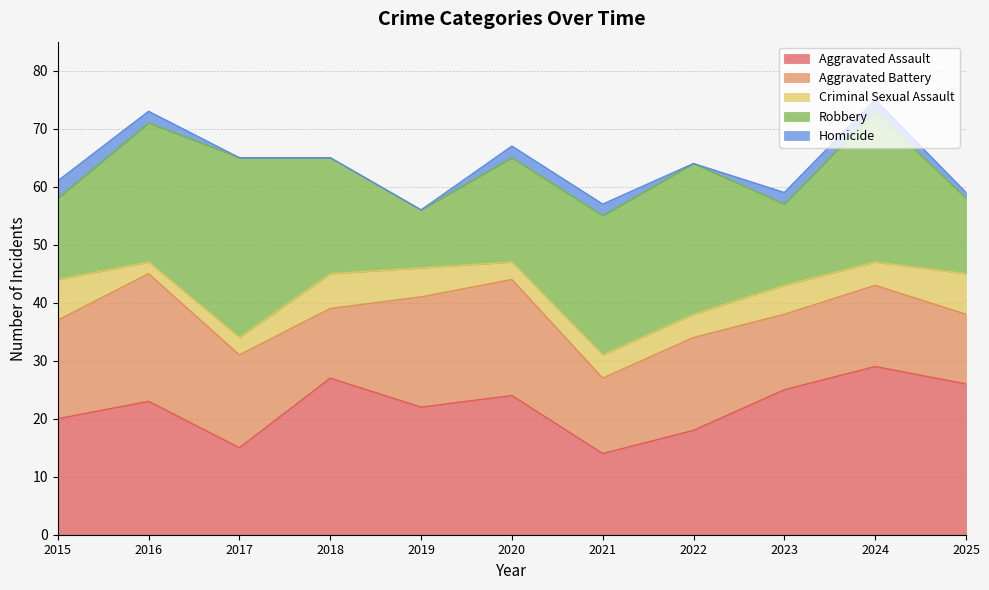

Is the value of Aggravated Assault at 2015 greater than the value of Homicide at 2022?

Yes